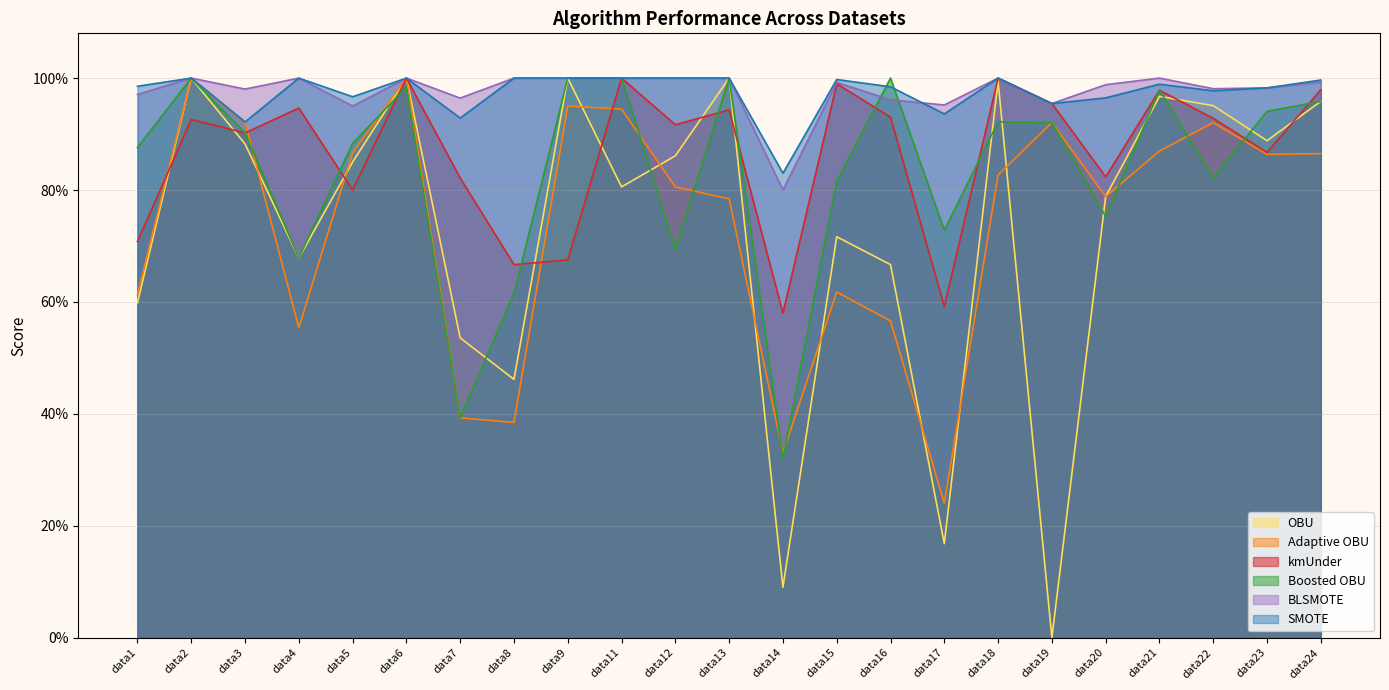

The Boosted OBU series shows 0.9 at data1. True or false?

True